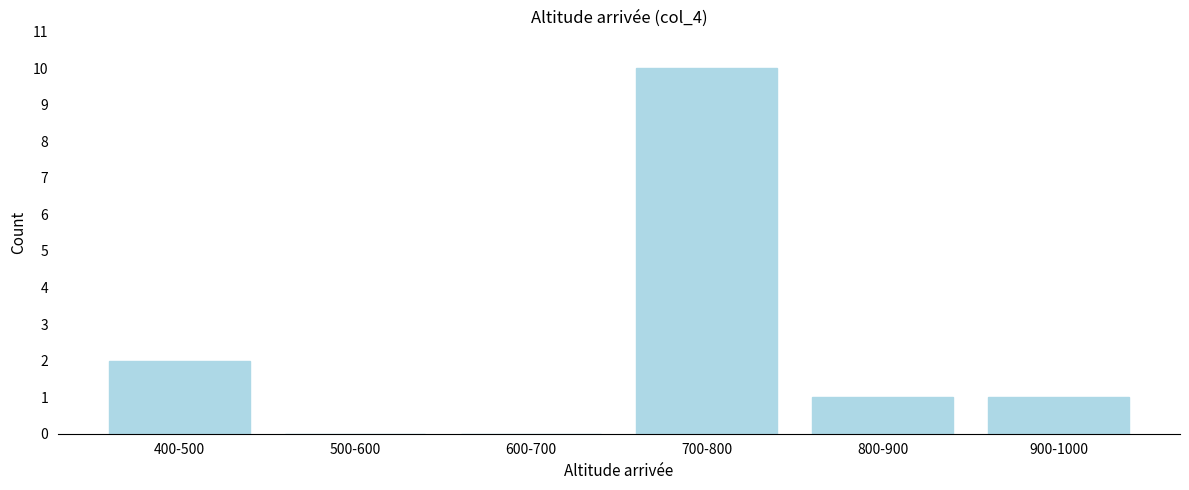

Reading right to left, list all the values displayed in this chart.

900-1000=1	800-900=1	700-800=10	600-700=0	500-600=0	400-500=2